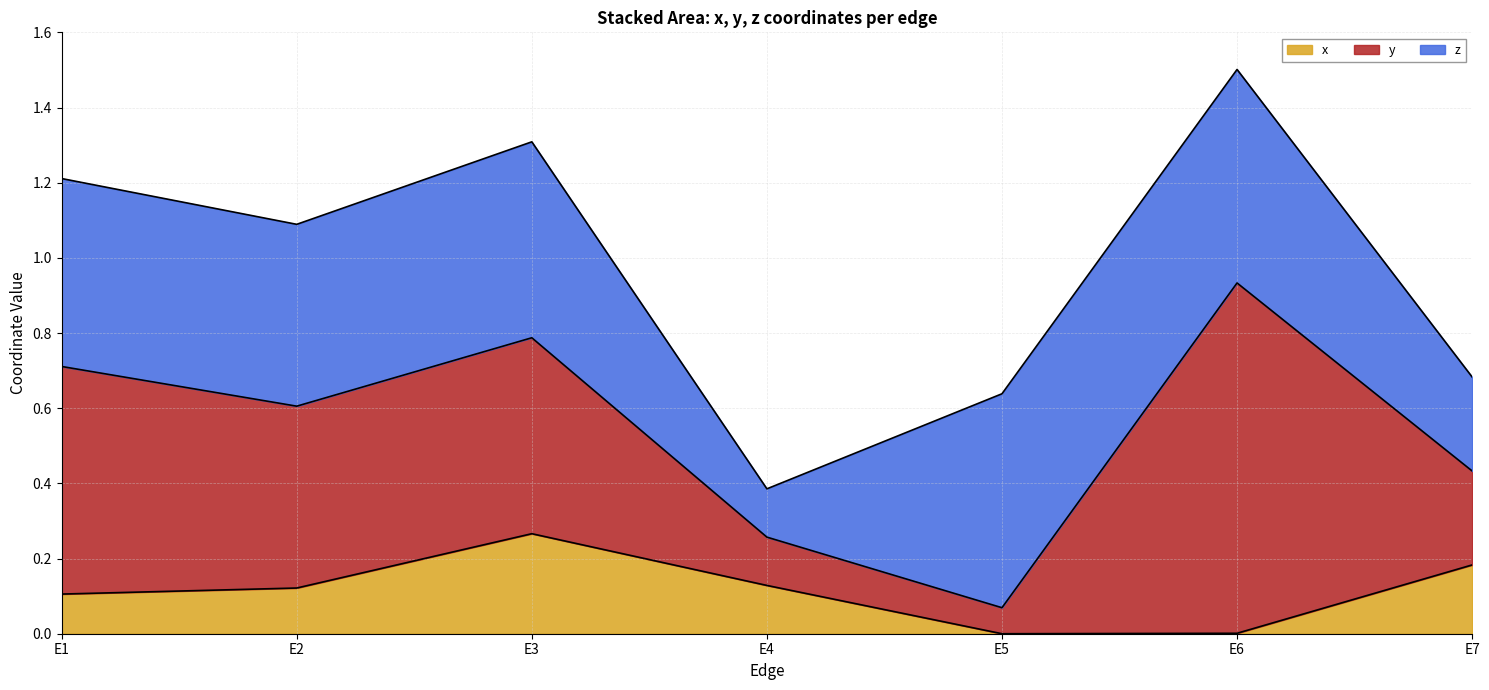

Which series has the largest range (max minus min)?

y